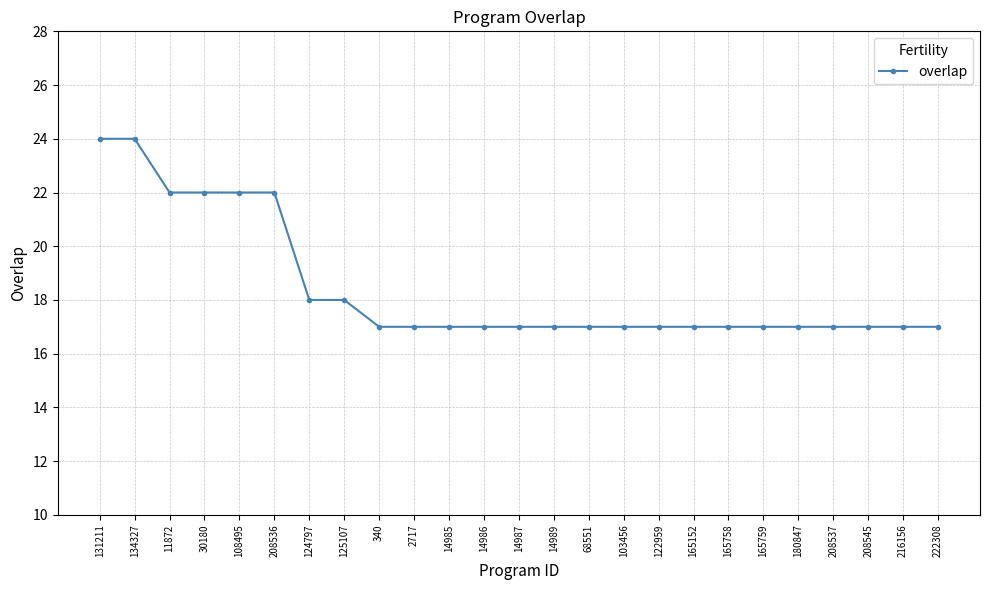

What position from the right is 30180?

22